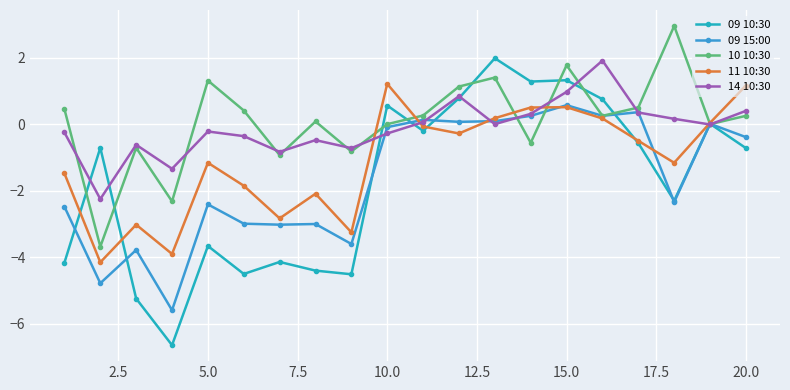

What is the maximum value shown in the chart?

3.0